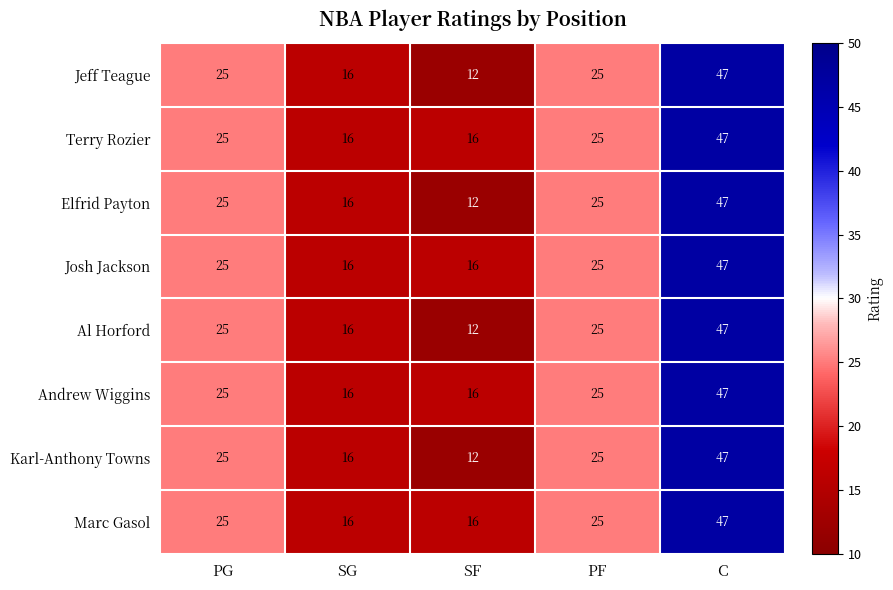

How many series are shown in this chart?

8